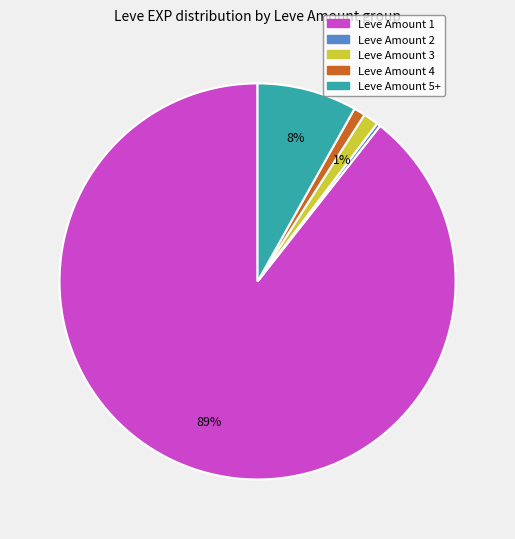

To the nearest percent, what is the average slice percentage?

20%